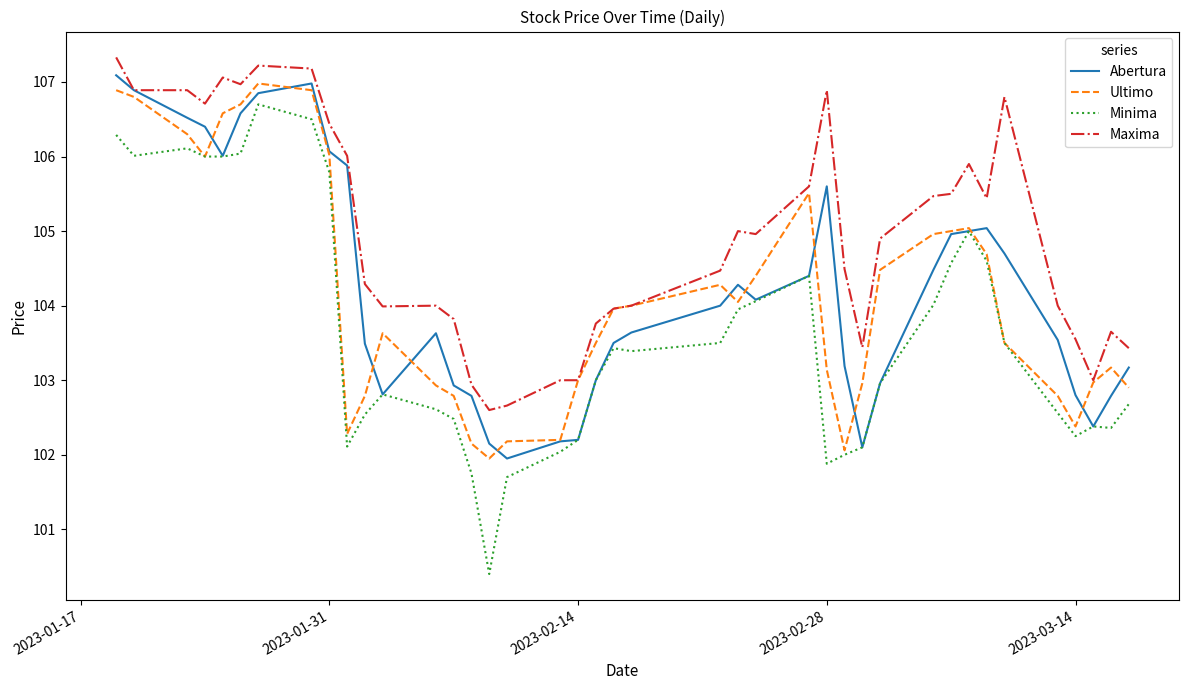

True or false: Maxima and Minima intersect in this chart.

False